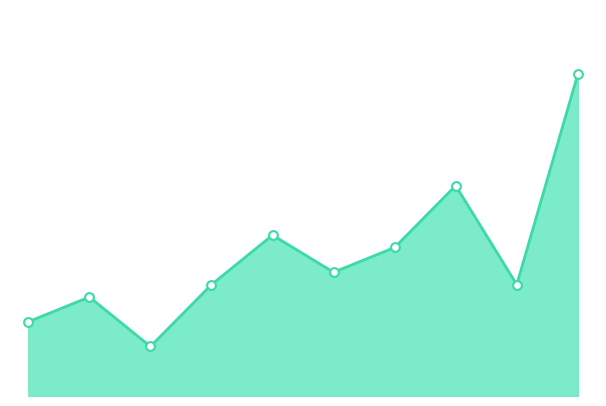

Which has a higher value, 6 or 2?

6